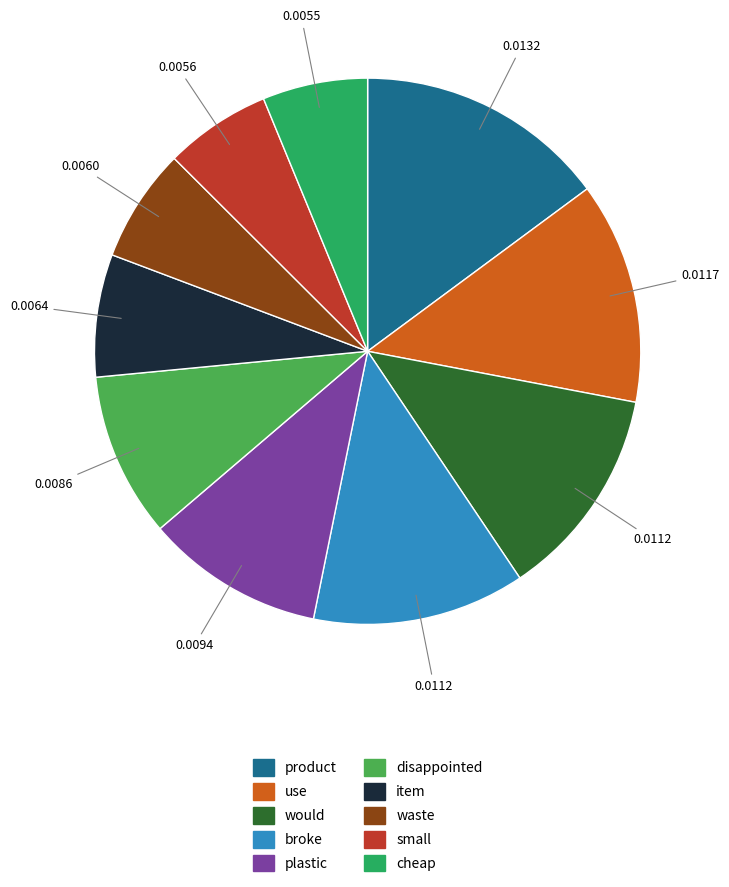

Combined, do plastic and would account for over 50%?

No